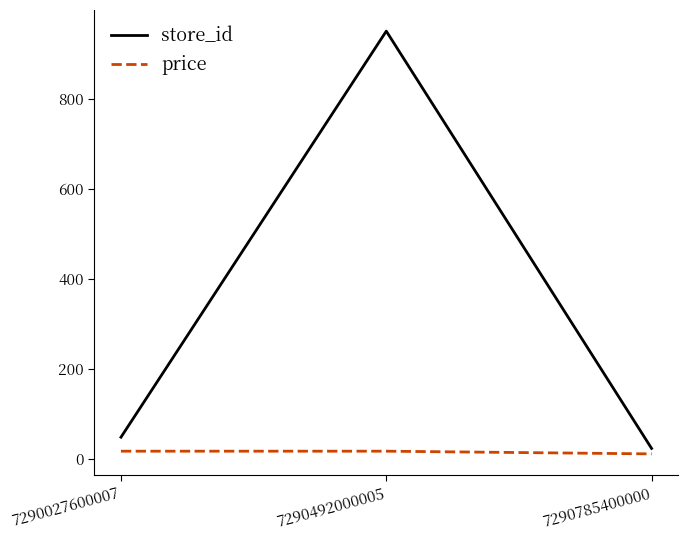

Reading left to right, extract all data points from this chart.

store_id: 48.0	951.0	23.0
price: 16.9	16.9	10.9